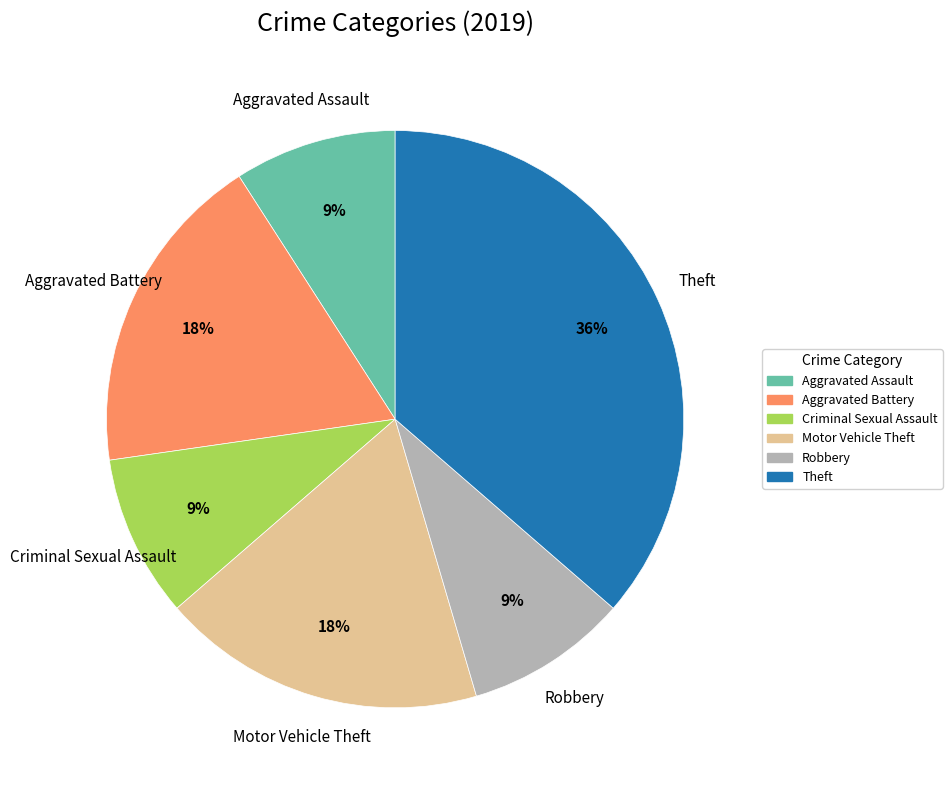

Does any single category account for the majority?

No